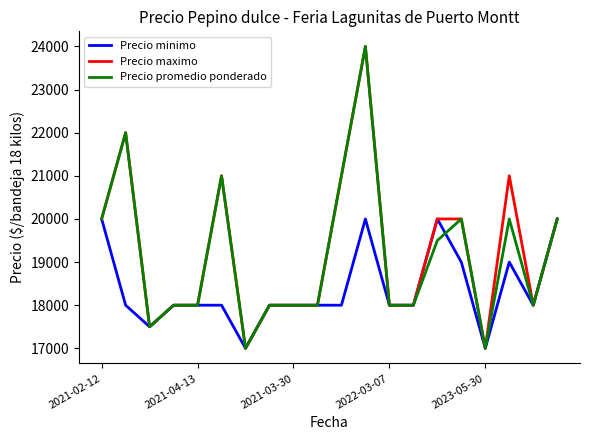

True or false: Precio minimo has more than 1 interior local peaks.

True